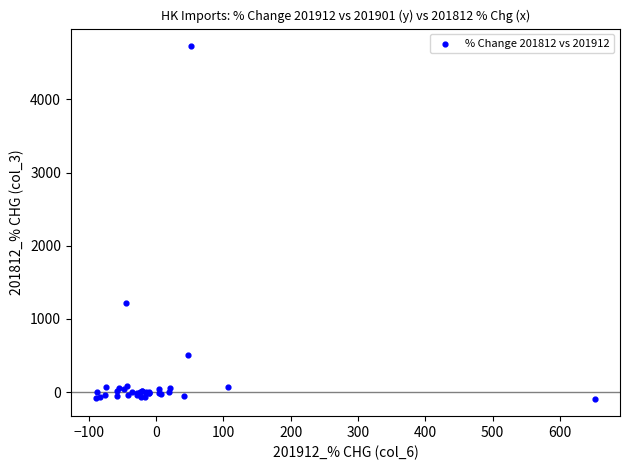

What Y value in the scatter plot is closest to 2318?

1221.1